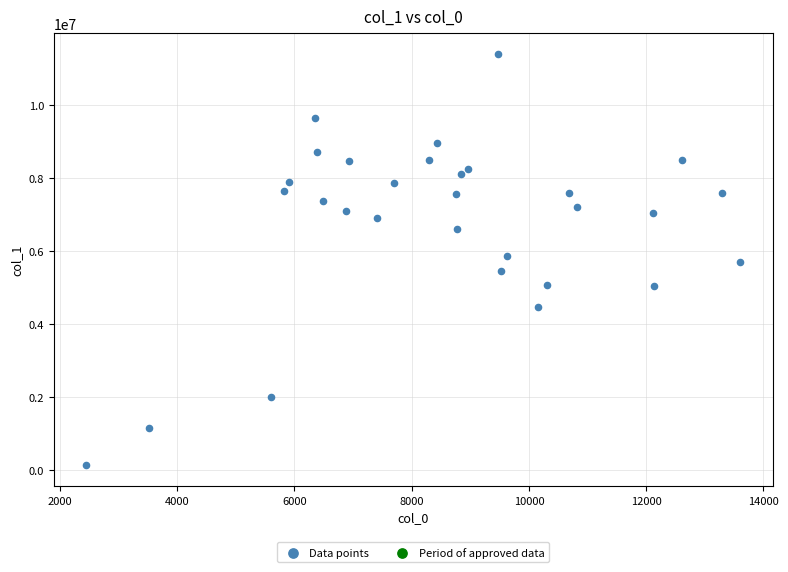

What is the range of Y values (max minus min)?

11257825